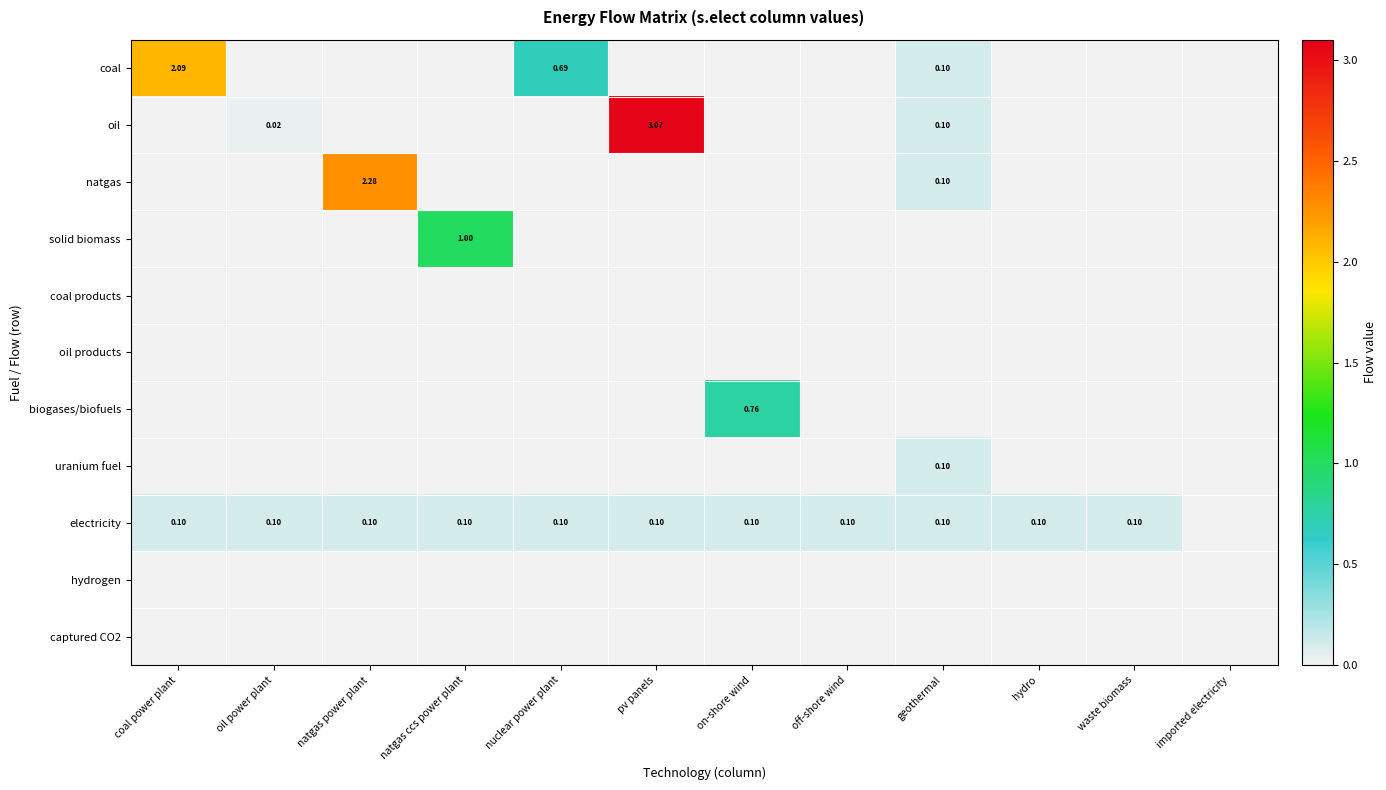

What is the difference between the maximum and minimum values in the solid biomass series?

1.0